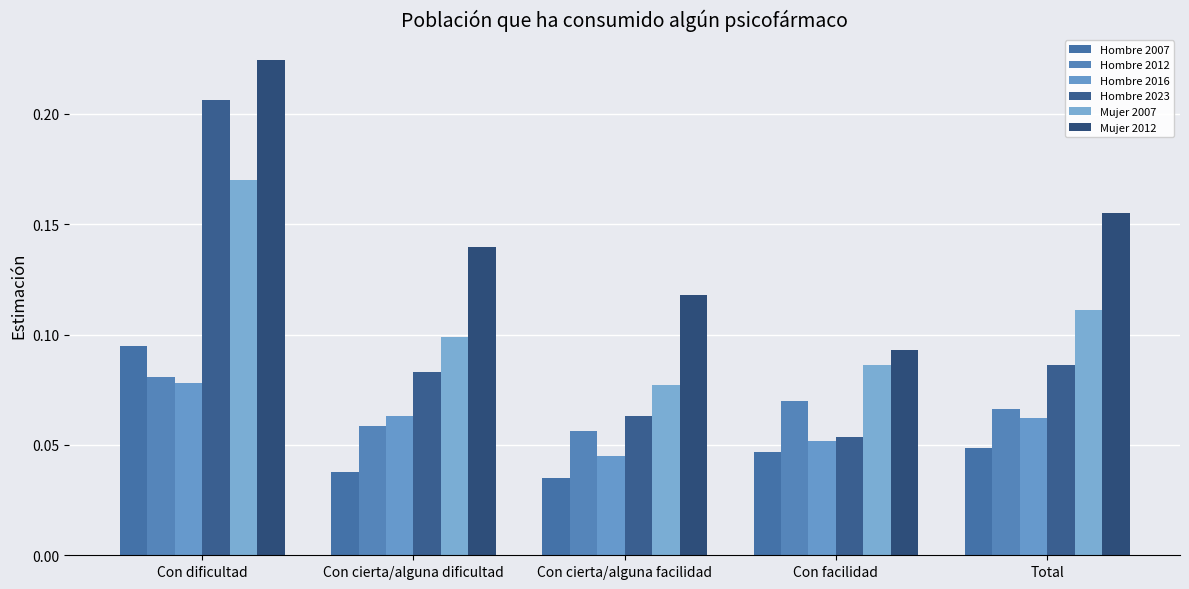

Reading left to right, list all the values displayed in this chart.

Hombre 2007: 0.1	0.0	0.0	0.0	0.0
Hombre 2012: 0.1	0.1	0.1	0.1	0.1
Hombre 2016: 0.1	0.1	0.0	0.1	0.1
Hombre 2023: 0.2	0.1	0.1	0.1	0.1
Mujer 2007: 0.2	0.1	0.1	0.1	0.1
Mujer 2012: 0.2	0.1	0.1	0.1	0.2